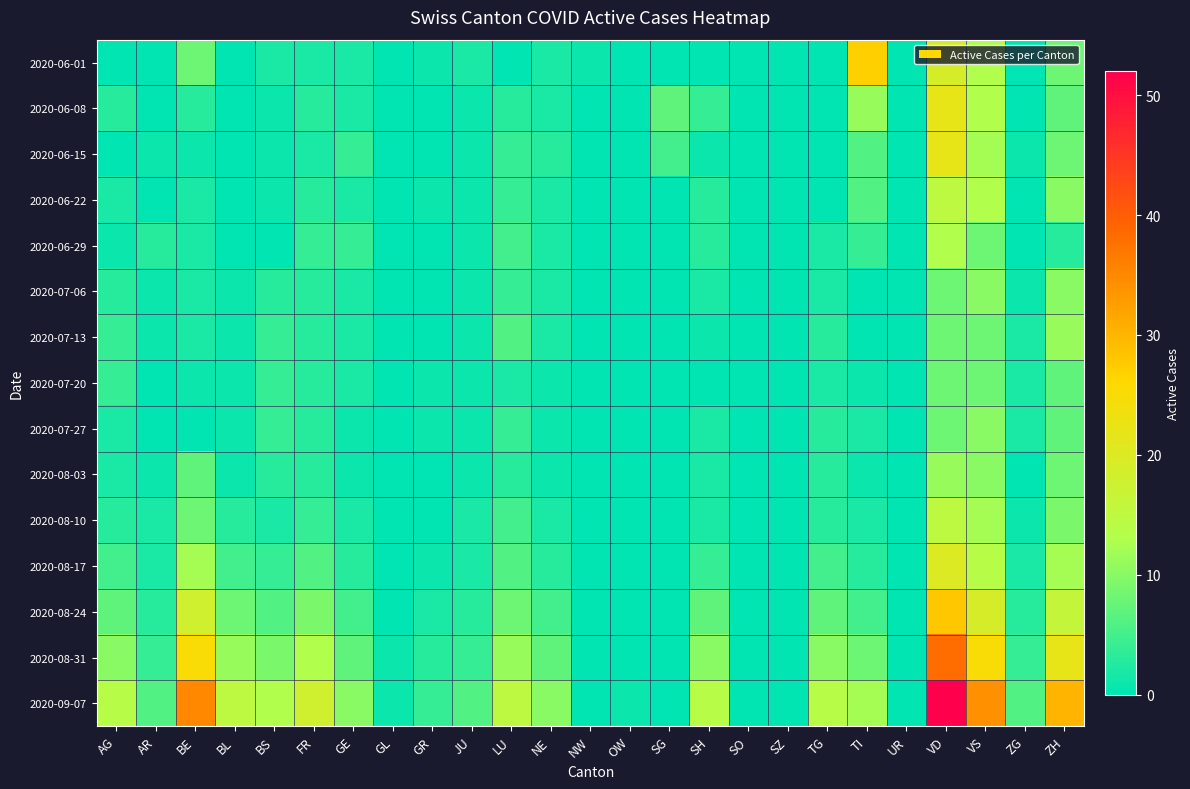

Which series changed the most between FR and SO?

2020-09-07